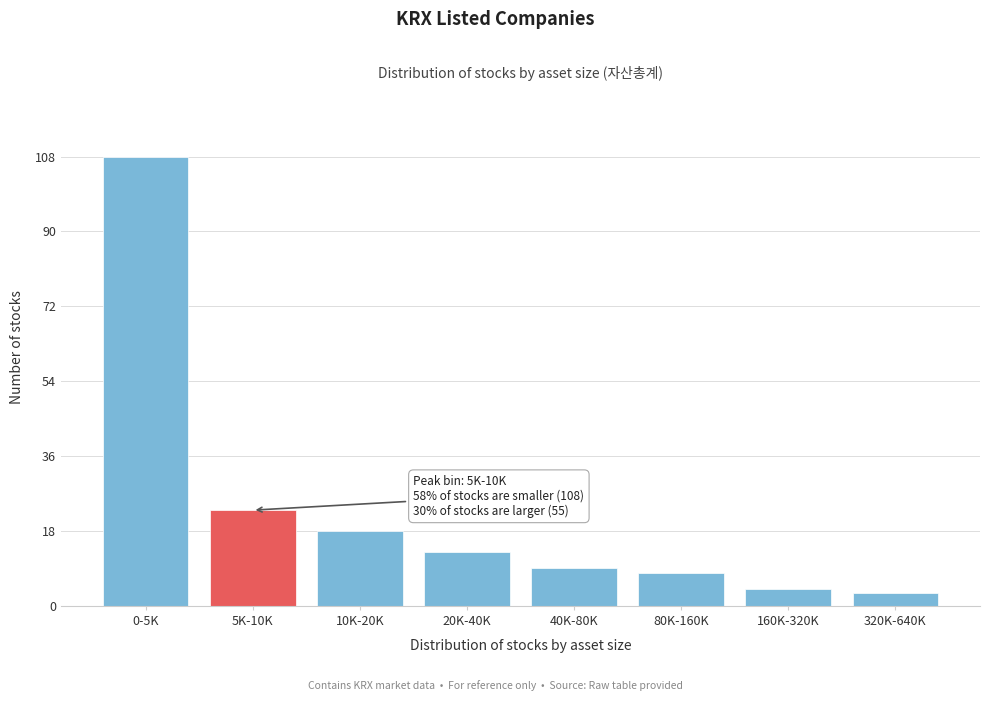

Reading right to left, list all the values displayed in this chart.

320K-640K=3	160K-320K=4	80K-160K=8	40K-80K=9	20K-40K=13	10K-20K=18	5K-10K=23	0-5K=108